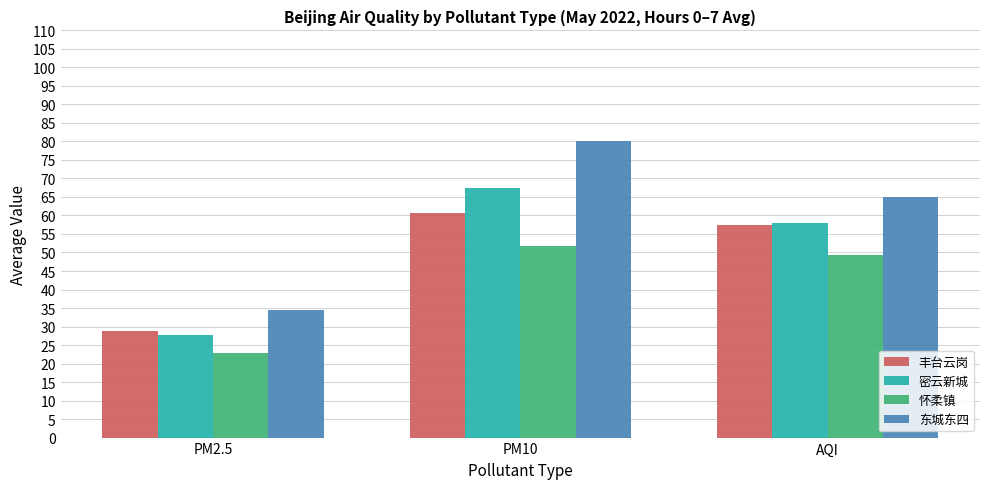

What is the difference between the maximum and second lowest values in the 密云新城 series?

9.6